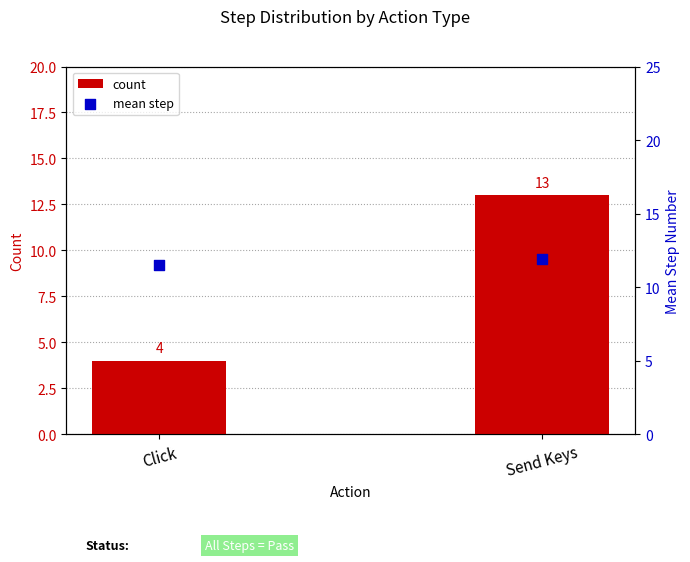

Which series has the largest total across all categories?

mean step